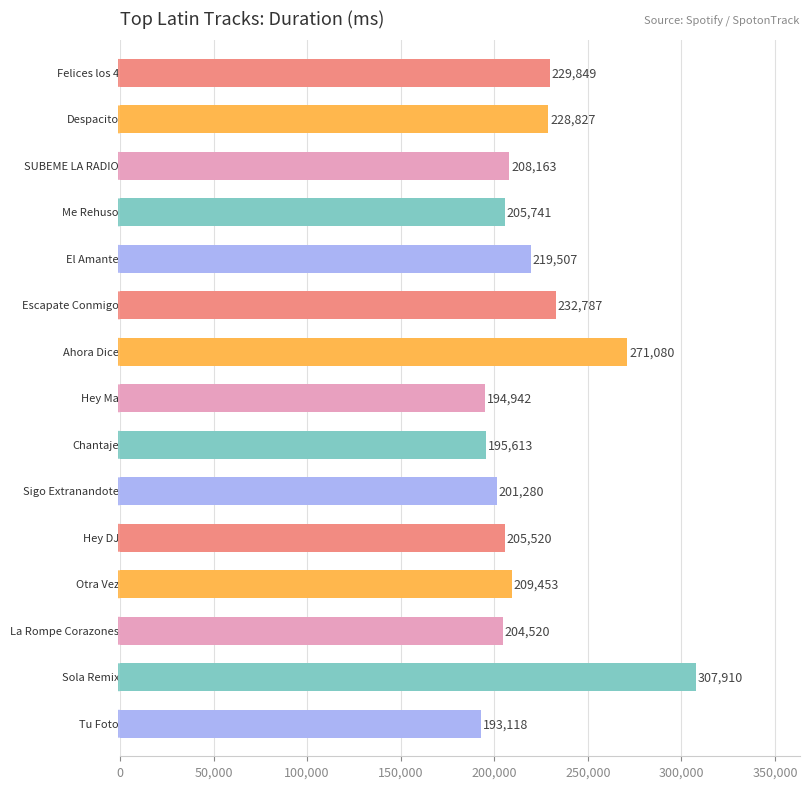

What is the value of the 8th bar from the top?

194942